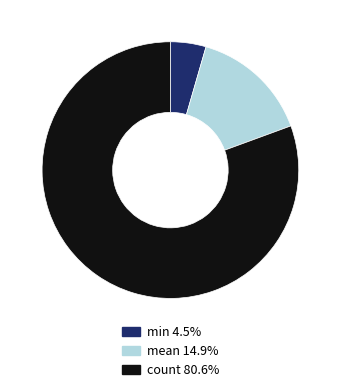

Is there any slice that represents more than half of the pie?

Yes